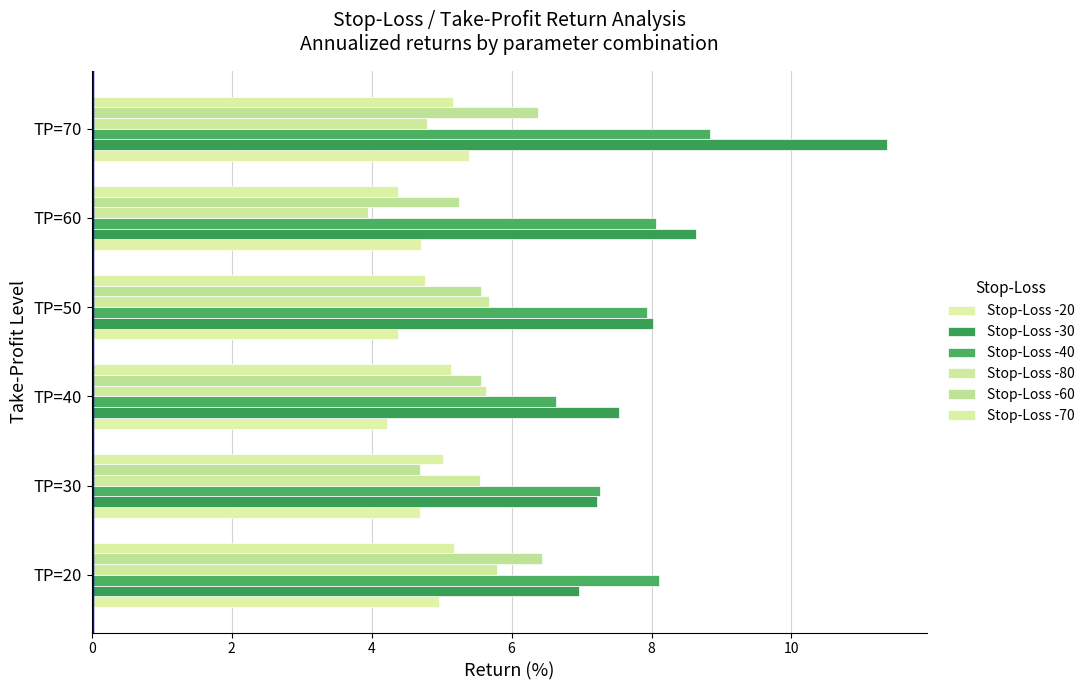

What is the minimum value shown in the chart?

4.0